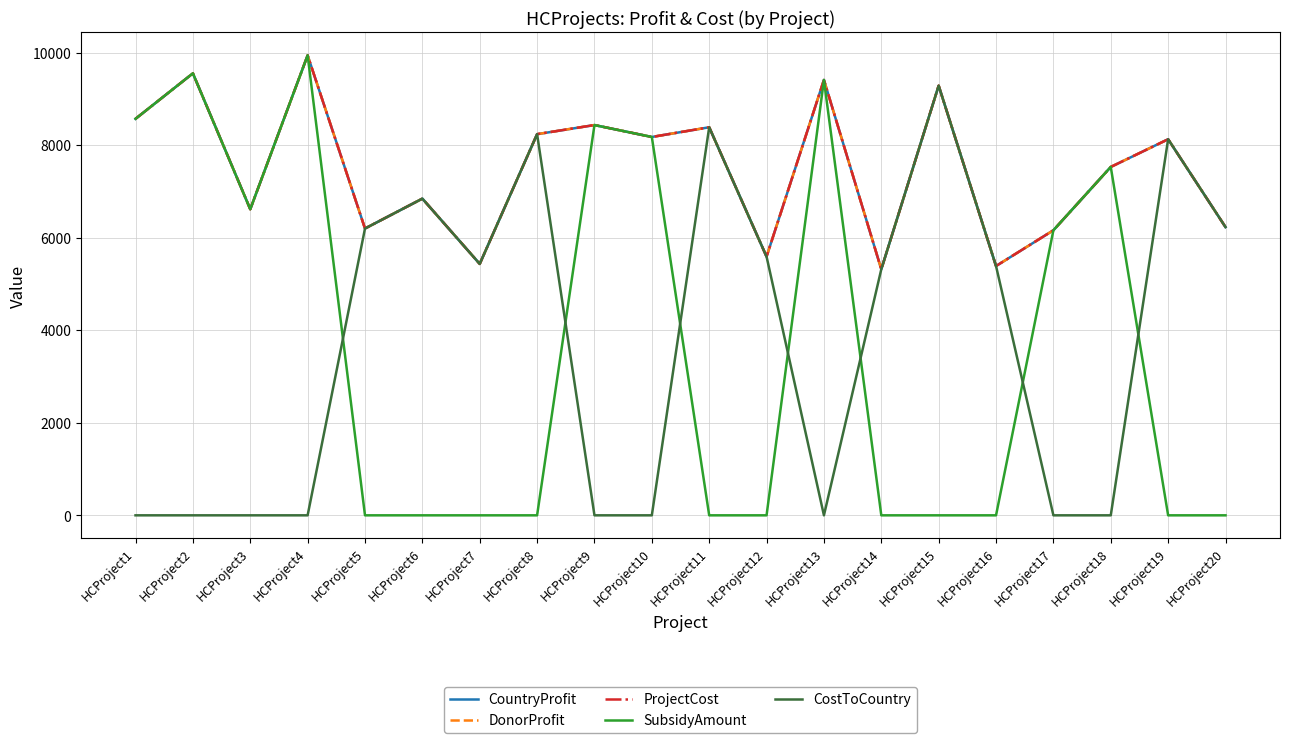

What is the total value across all series at HCProject2?

38224